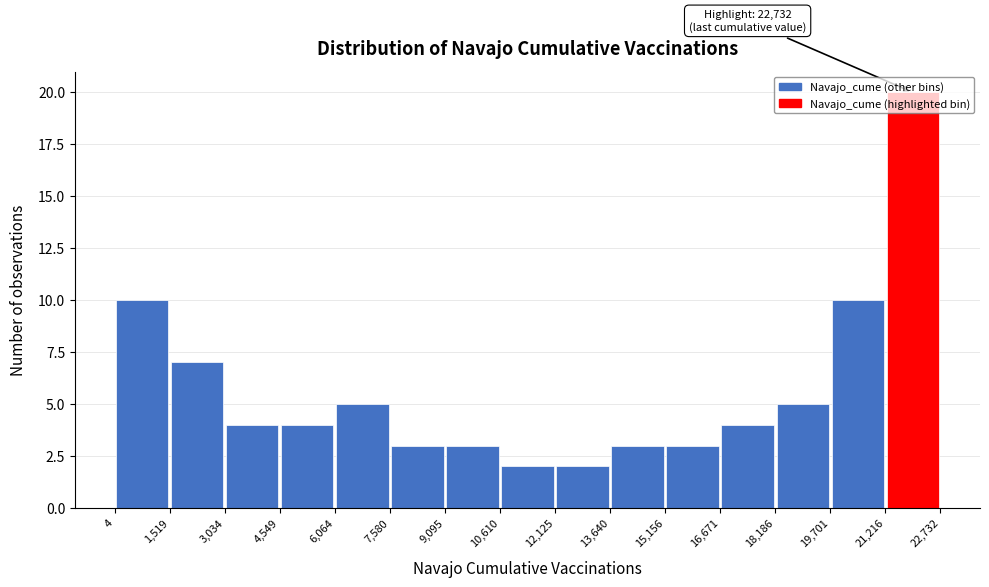

Over which range of the x-axis is the bar tallest?

21,216 to 22,732